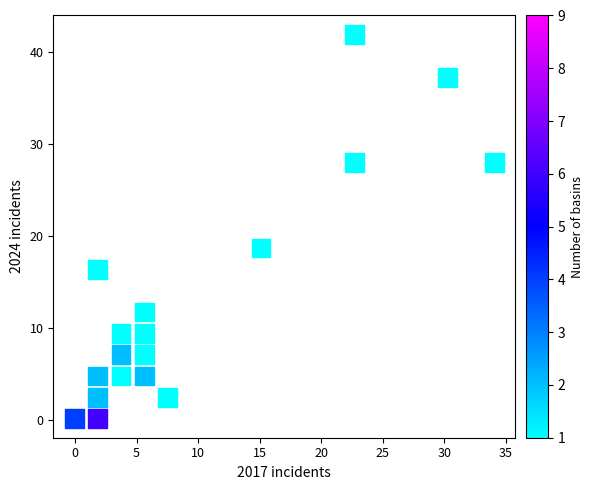

What is the range of X values (max minus min)?

34.1